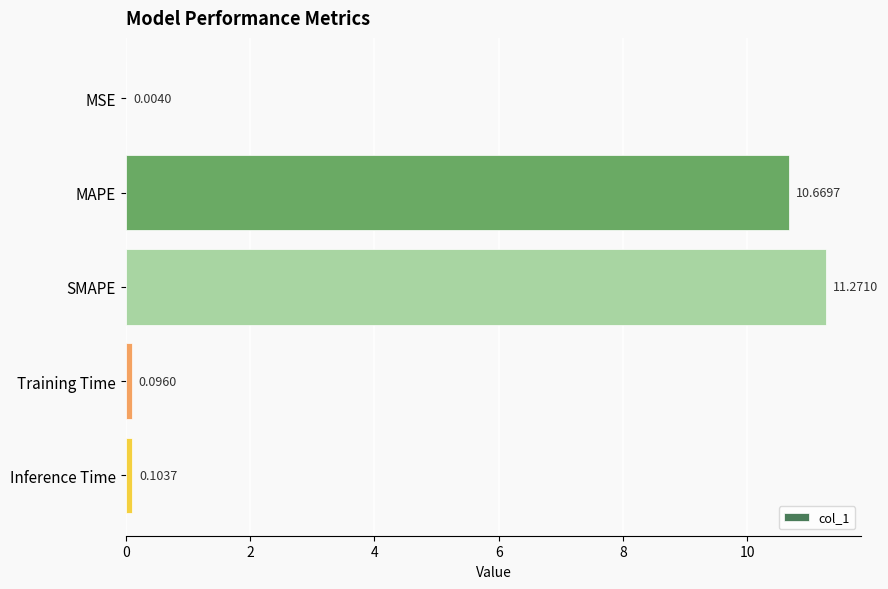

What is the sum of the values at SMAPE and Training Time?

11.4